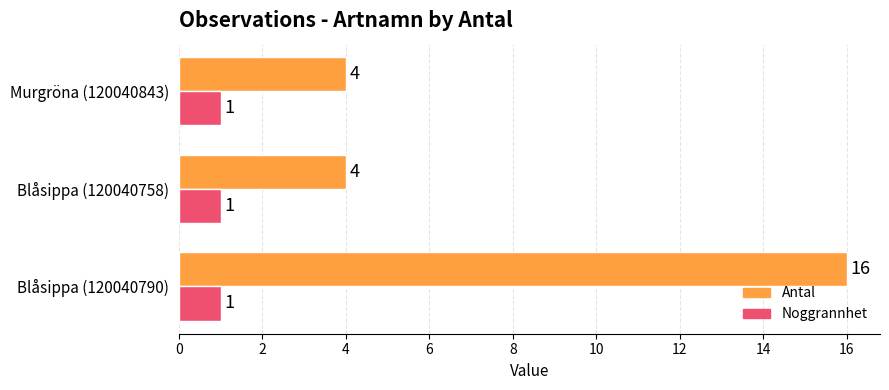

Which series has the largest total across all categories?

Antal